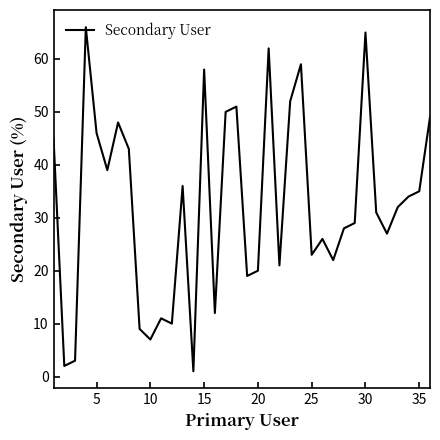

What is the difference between the maximum and minimum values?

65